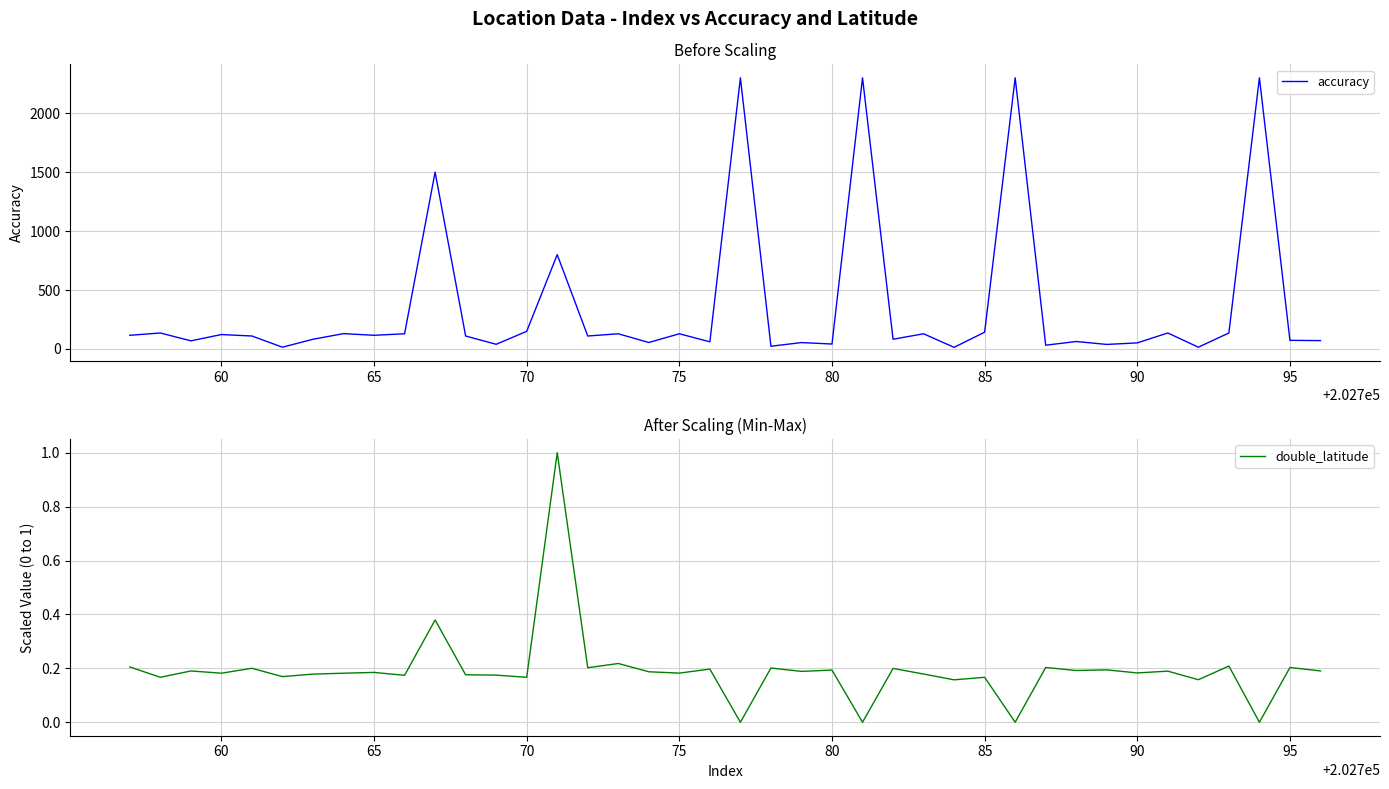

Reading right to left, extract all data points from this chart.

accuracy: 71.0	73.2	2300.0	135.6	15.0	135.6	51.7	38.6	63.3	32.0	2300.0	142.5	13.9	128.9	82.5	2300.0	42.0	54.2	23.3	2300.0	60.9	128.9	55.0	128.9	110.0	800.0	149.6	39.7	110.0	1500.0	128.9	116.1	130.1	82.5	15.0	110.0	122.4	68.9	135.6	116.1
double_latitude: 0.2	0.2	0.0	0.2	0.2	0.2	0.2	0.2	0.2	0.2	0.0	0.2	0.2	0.2	0.2	0.0	0.2	0.2	0.2	0.0	0.2	0.2	0.2	0.2	0.2	1.0	0.2	0.2	0.2	0.4	0.2	0.2	0.2	0.2	0.2	0.2	0.2	0.2	0.2	0.2